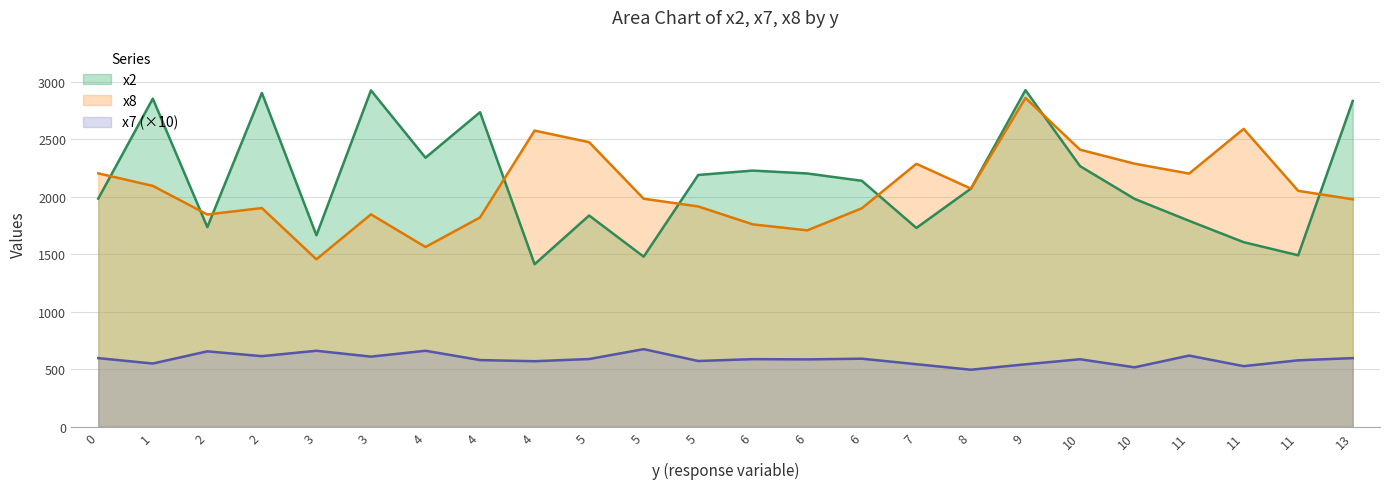

What is the sum of the x2 values at 7 and 13?

4565